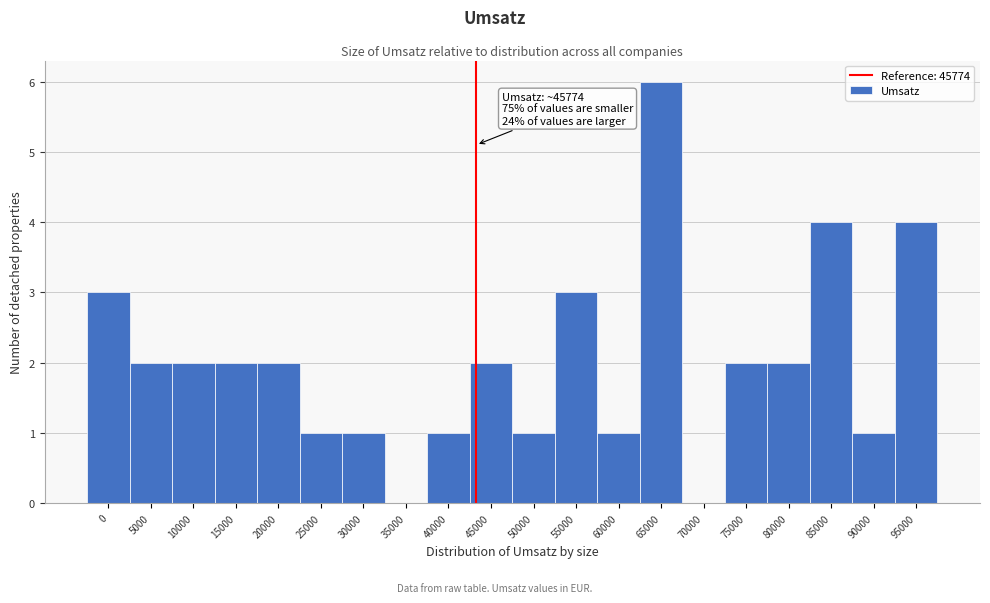

Reading left to right, what are all the values shown in this chart?

0=3	5000=2	10000=2	15000=2	20000=2	25000=1	30000=1	35000=0	40000=1	45000=2	50000=1	55000=3	60000=1	65000=6	70000=0	75000=2	80000=2	85000=4	90000=1	95000=4